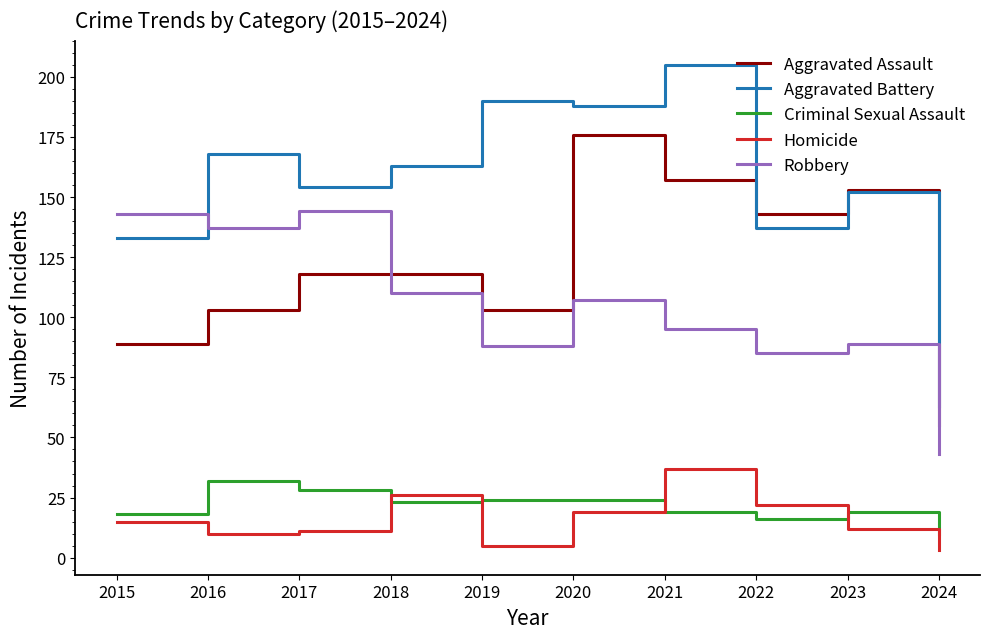

Between 2017 and 2019, which series saw the biggest shift?

Robbery